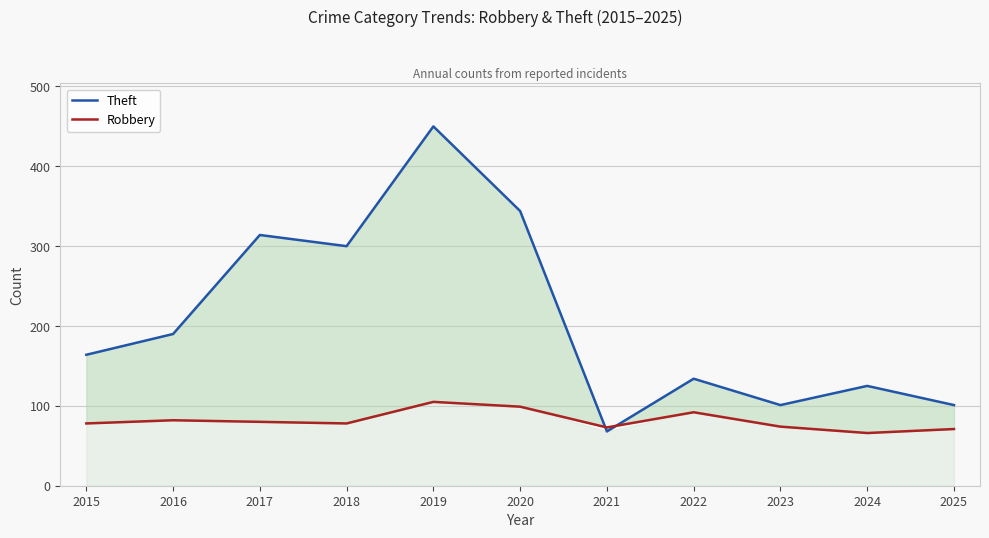

List the labels in order of Robbery value, smallest first.

2024, 2025, 2021, 2023, 2015, 2018, 2017, 2016, 2022, 2020, 2019